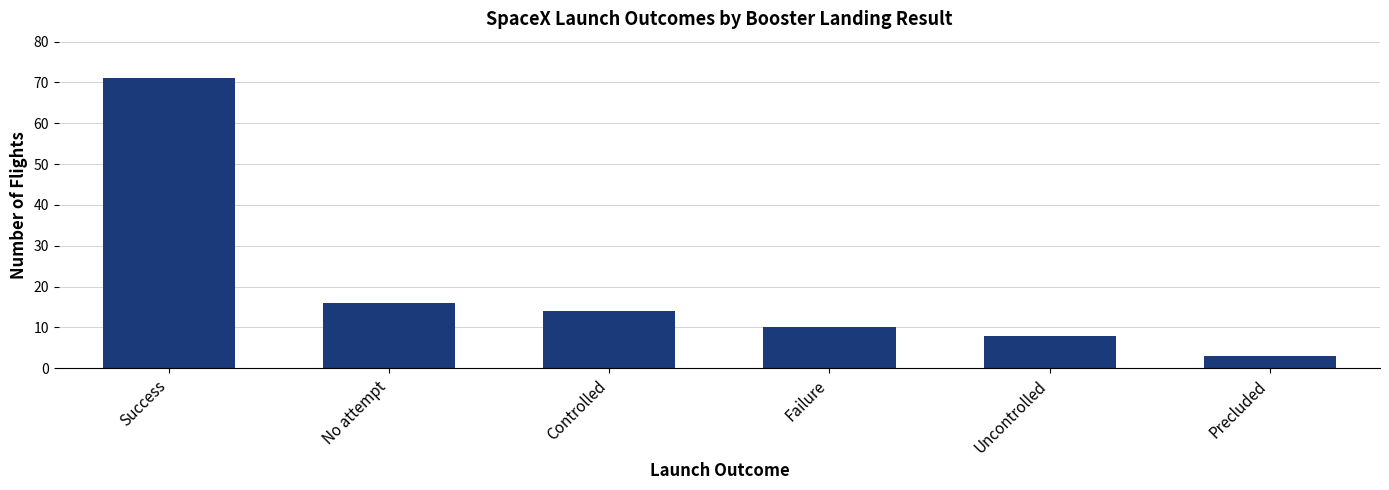

Are the bars grouped side by side (vs. stacked)?

No